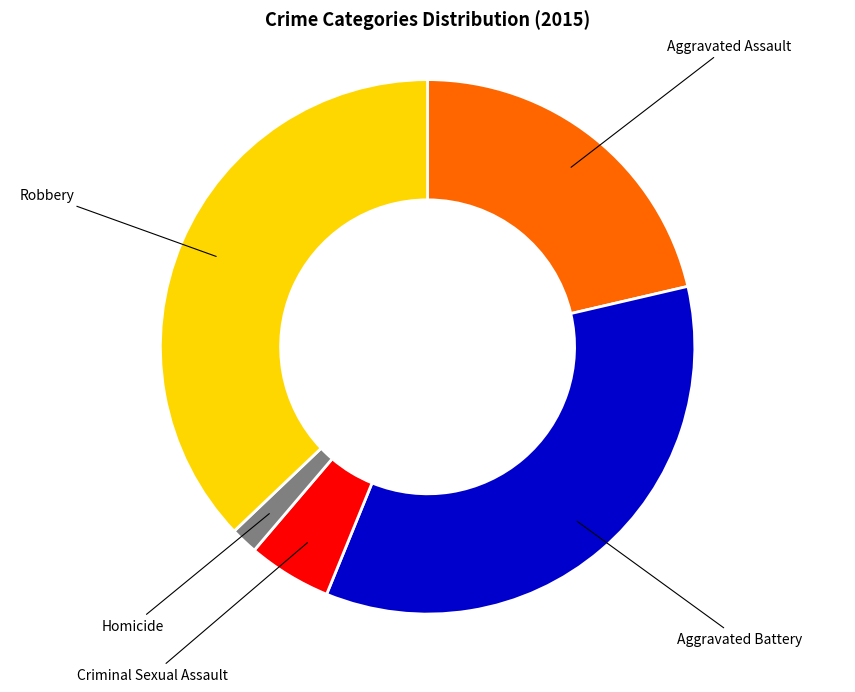

Is there any slice that represents more than half of the pie?

No